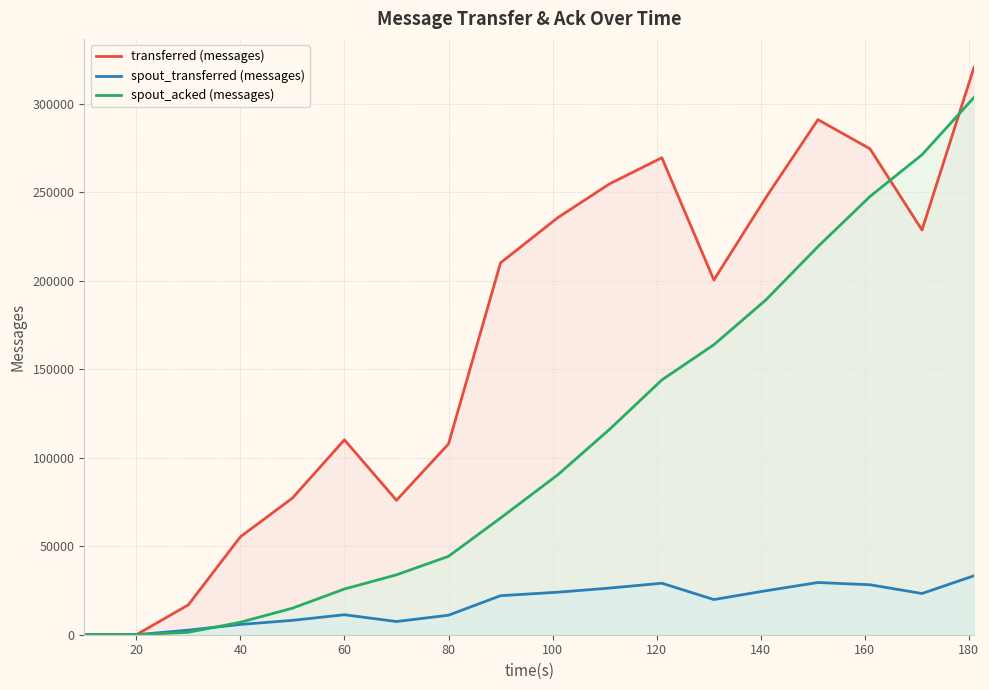

What is the spread (max minus min) of values at 40?

49560